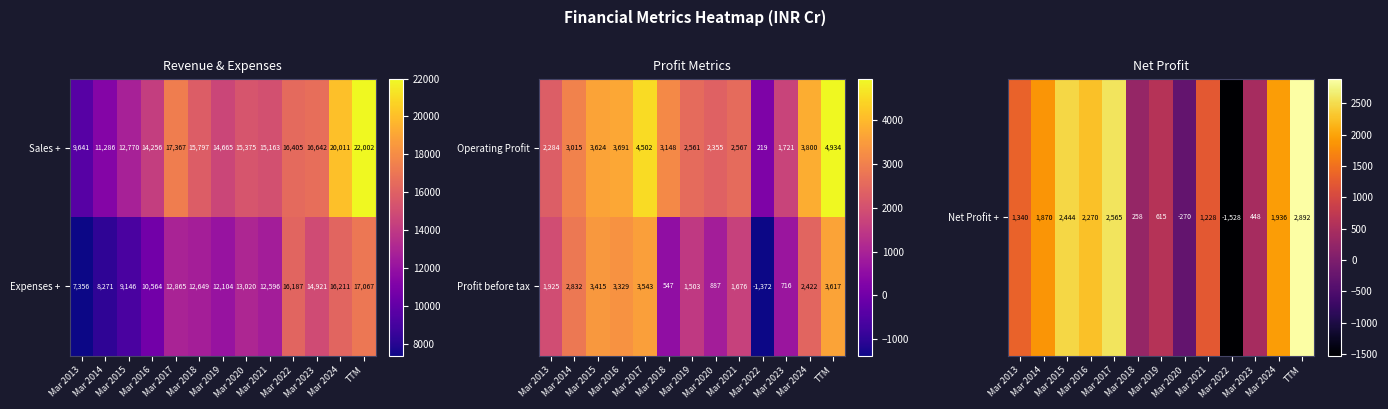

Which category has the lowest value in the Expenses + series?

Mar 2013